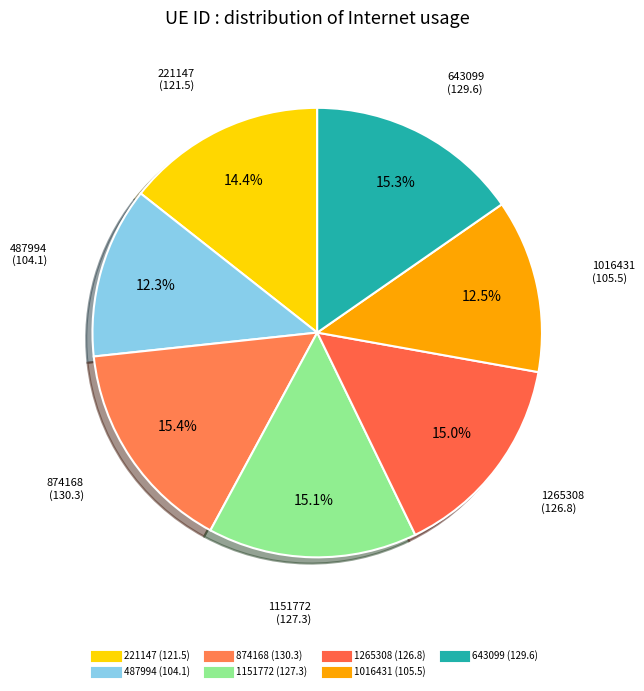

To the nearest percent, what is the combined percentage of 874168 and 643099?

31%